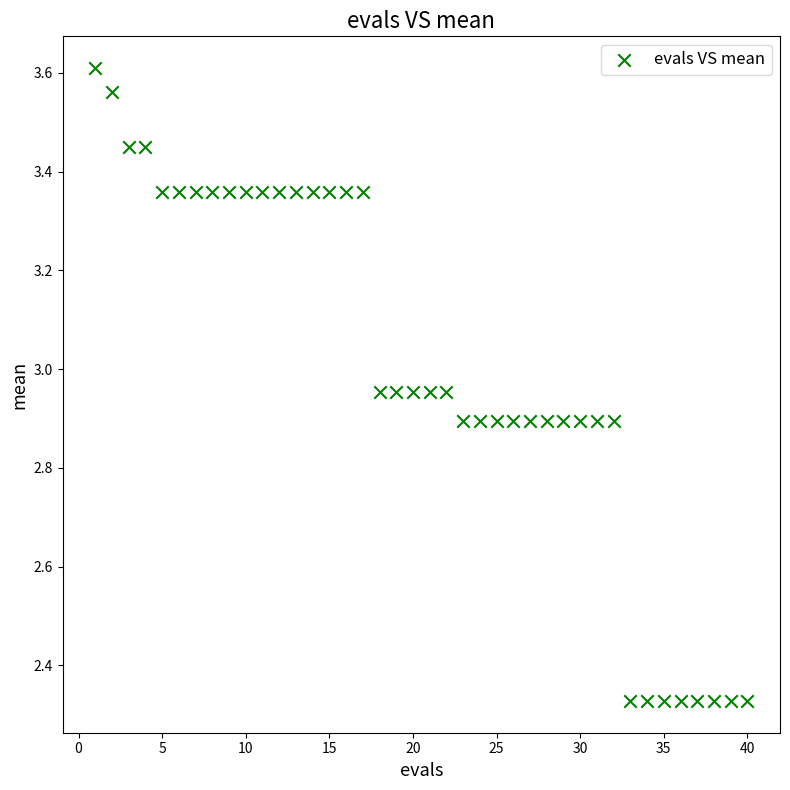

What is the range of Y values (max minus min)?

1.3